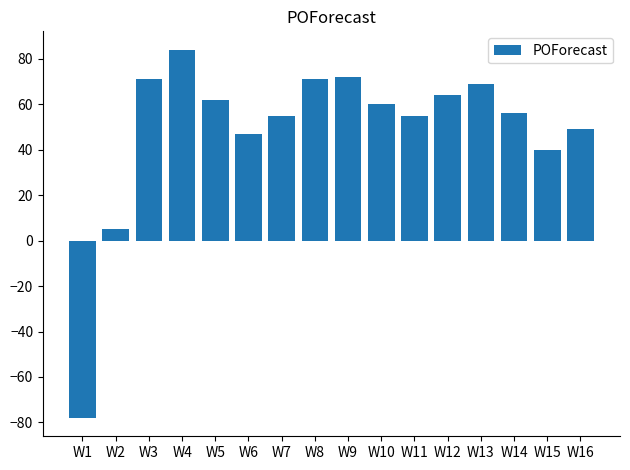

How many values are below 60?

8